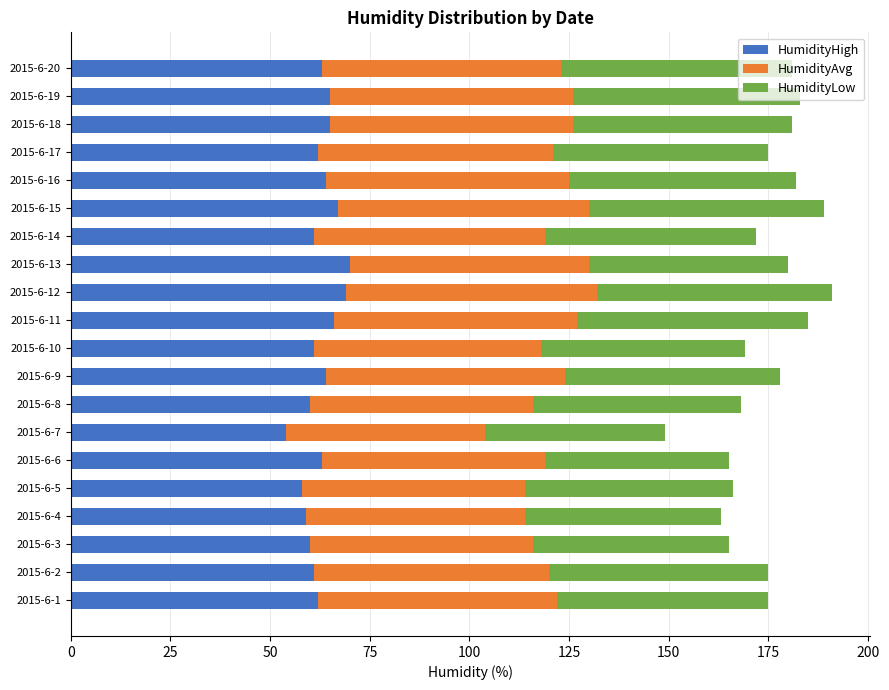

Count the number of categories in the chart.

20